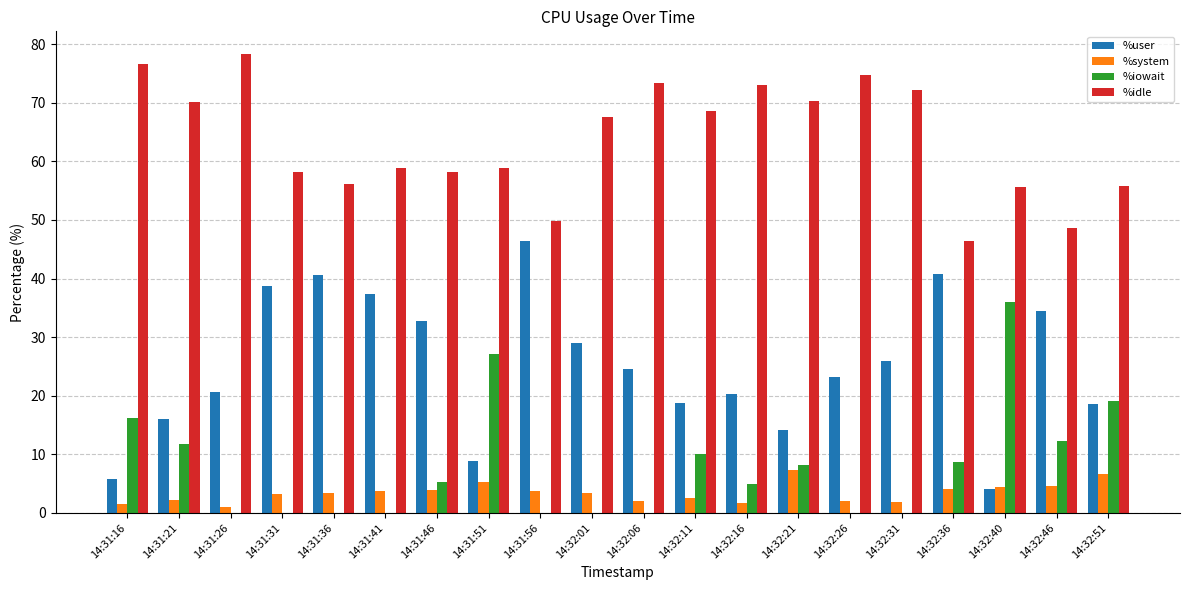

The %user series shows 24.6 at 14:32:06. True or false?

True